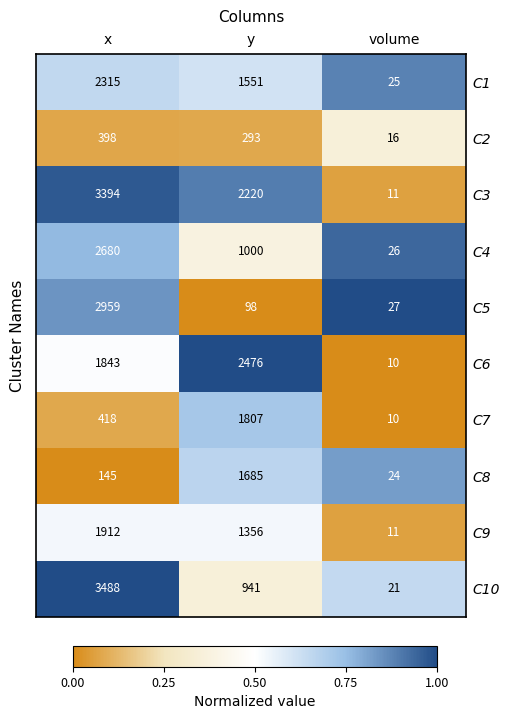

What is the lowest value of the C10 series?

21